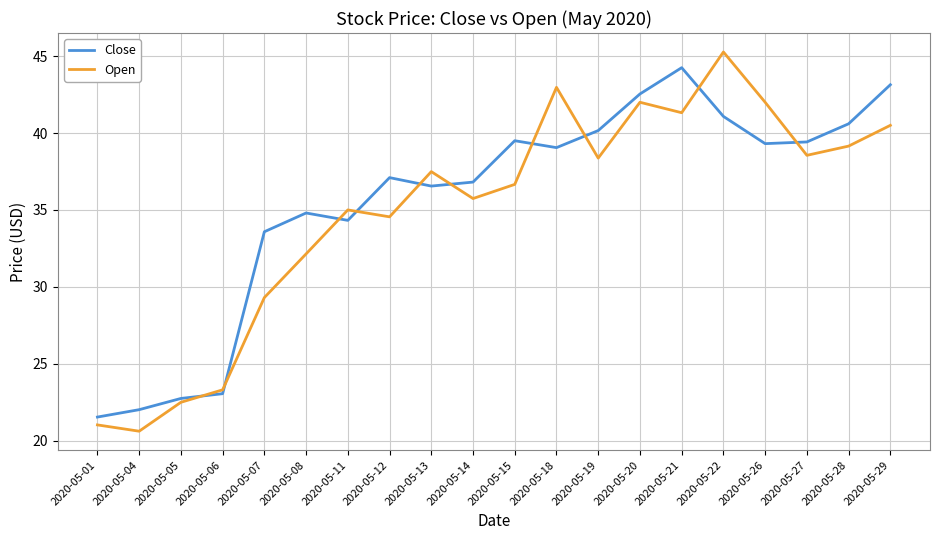

How many intersections are there between Close and Open?

10